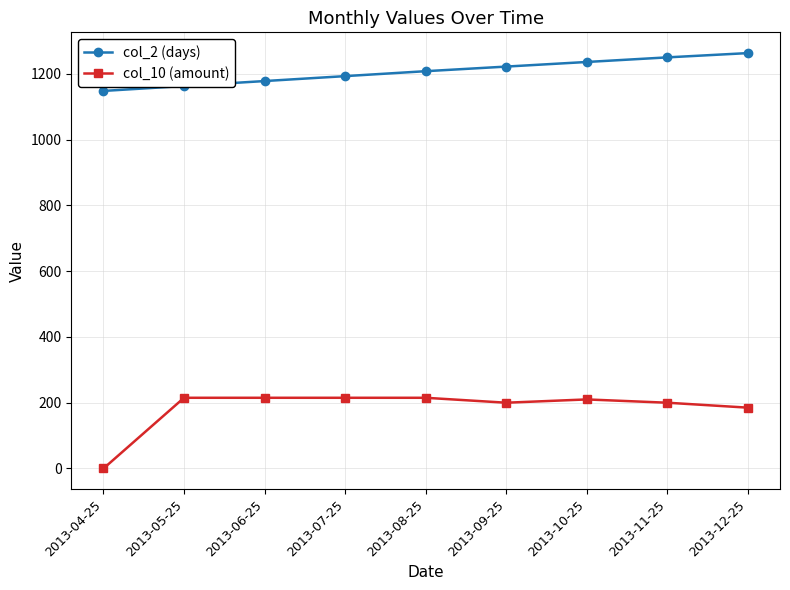

How many lines are shown in the chart?

2